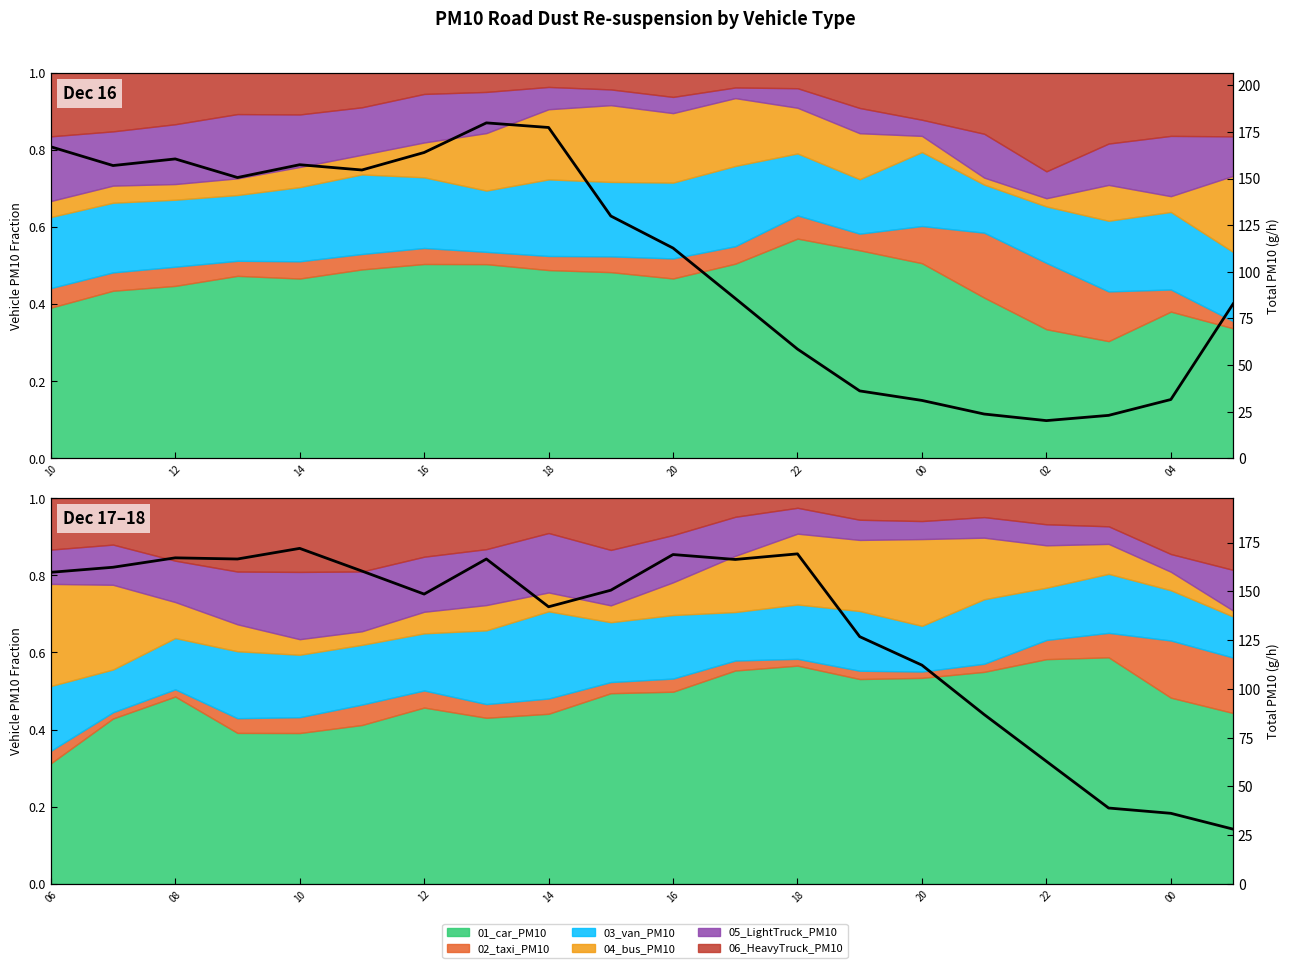

Is it true that the value at 22 is 287.0?

False